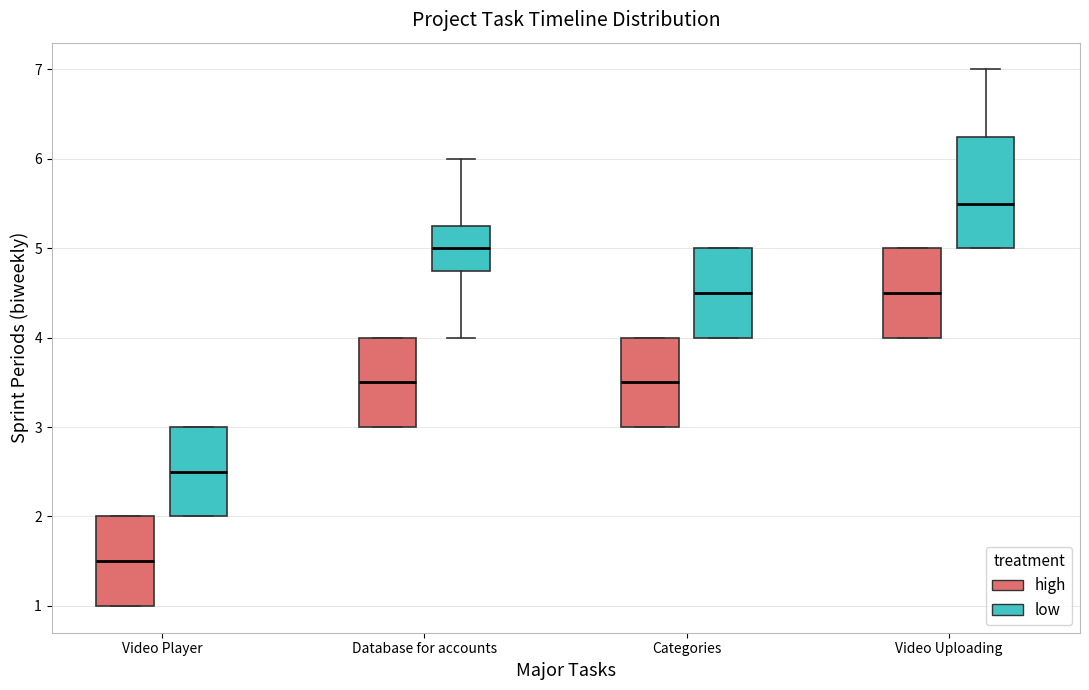

Which box's median line is the lowest?

Video Player (high)